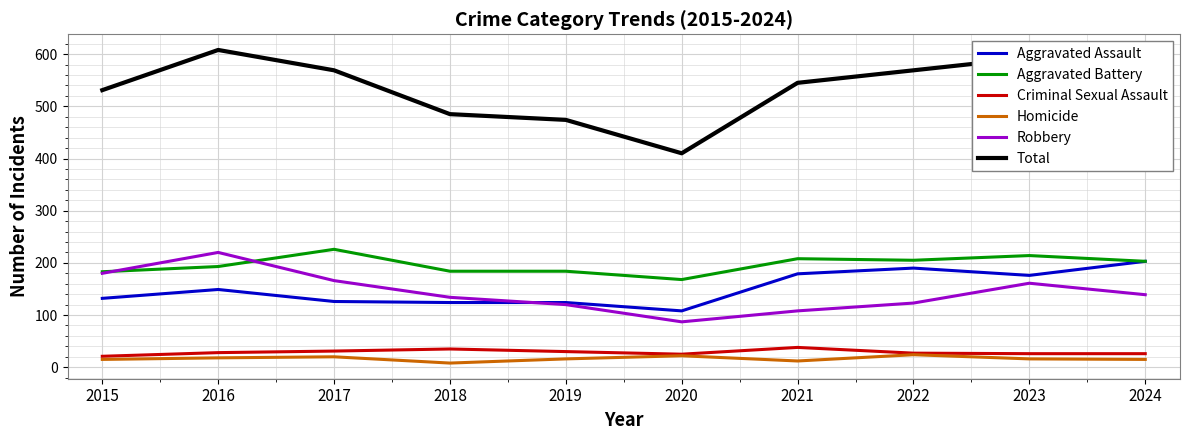

True or false: Robbery and Homicide cross at least once.

False